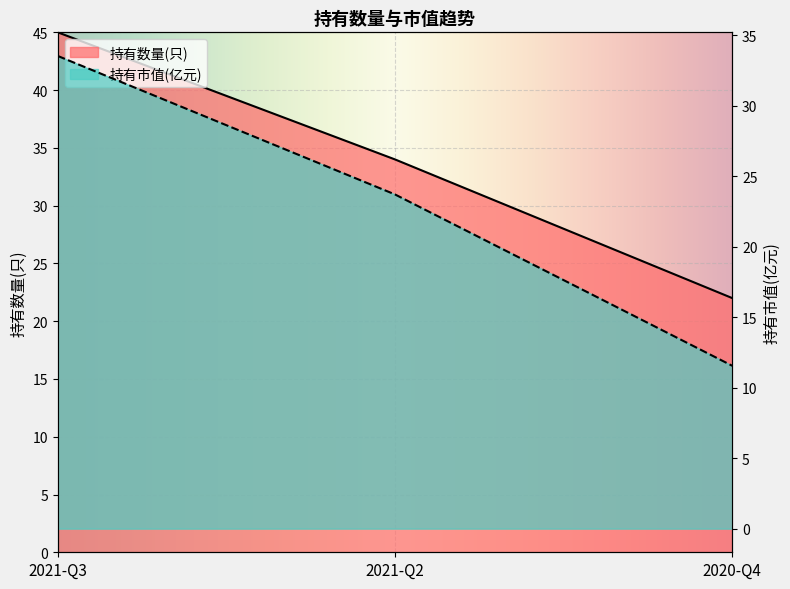

Read the 持有市值(亿元) value at 2021-Q2.

23.7